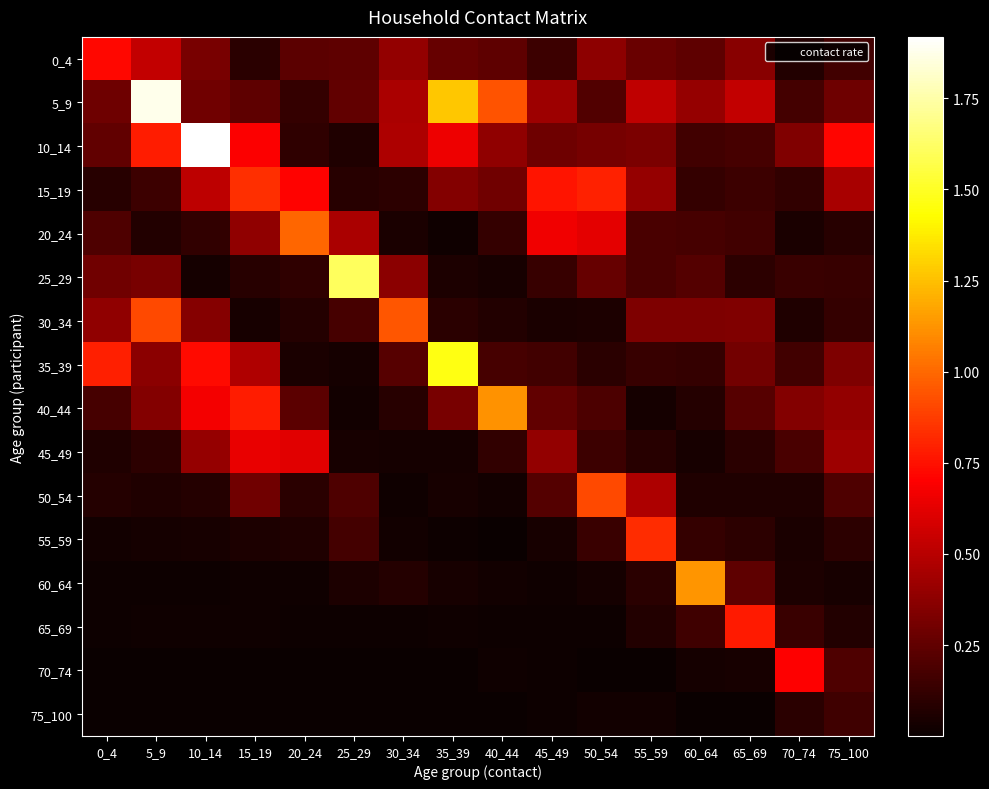

At which category does the chart reach its minimum across all series?

25_29